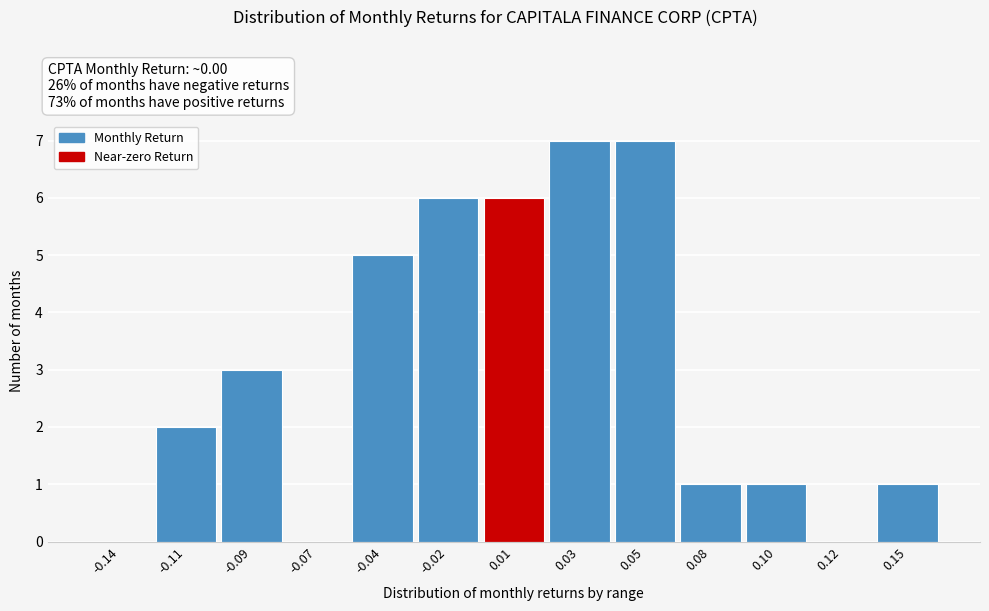

Reading left to right, list all the values displayed in this chart.

-0.14=0	-0.11=2	-0.09=3	-0.07=0	-0.04=5	-0.02=6	0.01=6	0.03=7	0.05=7	0.08=1	0.10=1	0.12=0	0.15=1